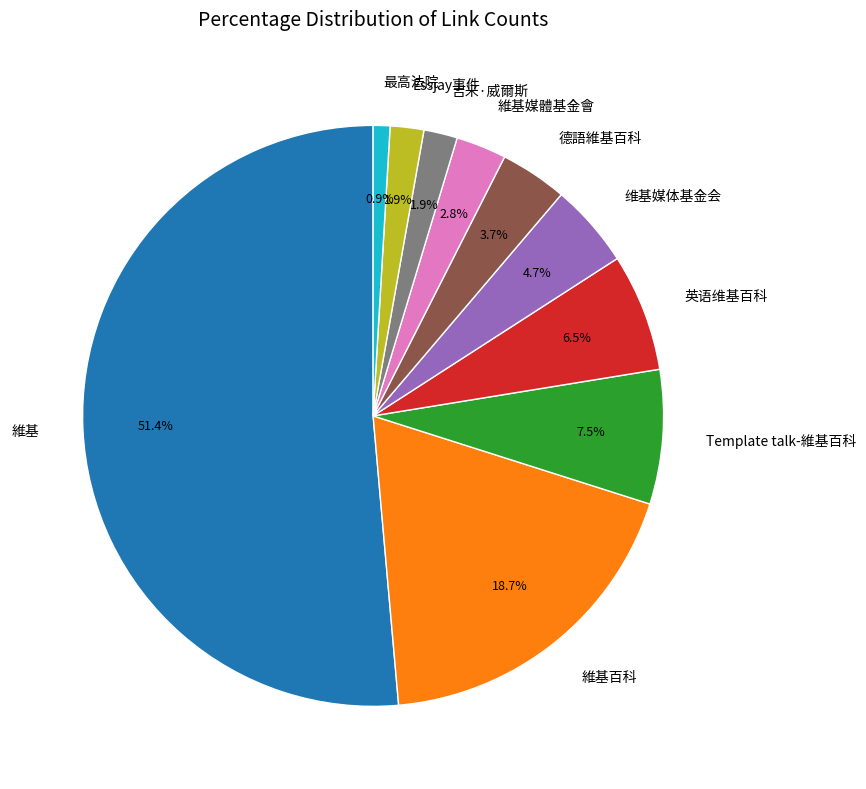

To the nearest percent, what percentage of the pie is 最高法院?

1%